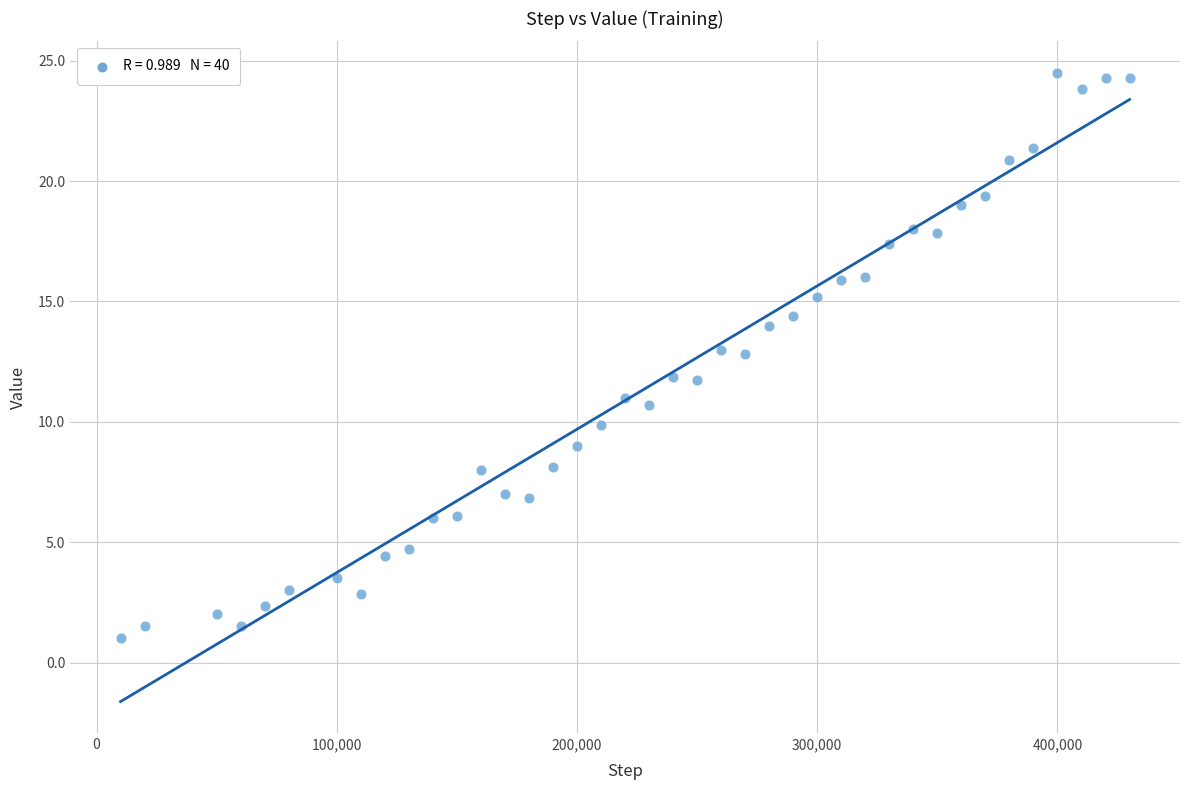

What is the range of Y values (max minus min)?

23.5